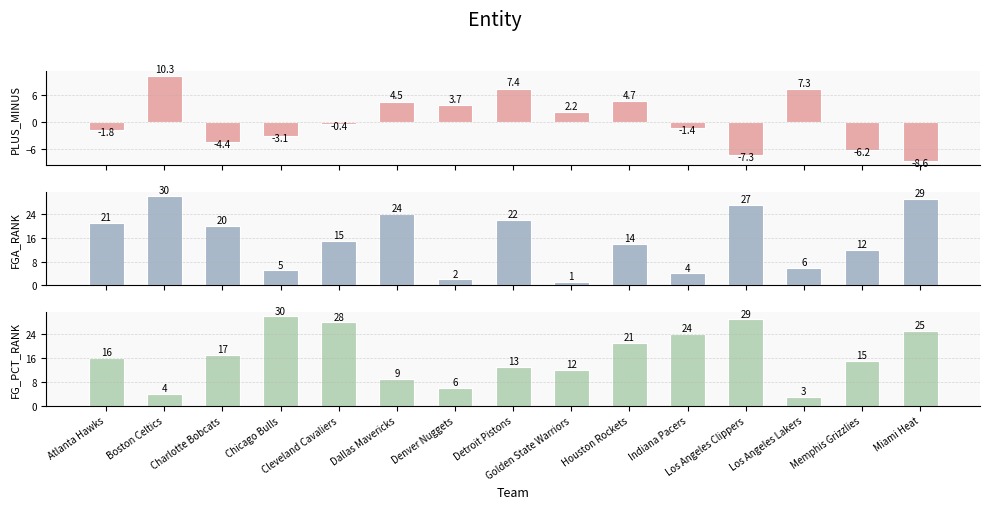

Does the chart contain any negative values?

Yes